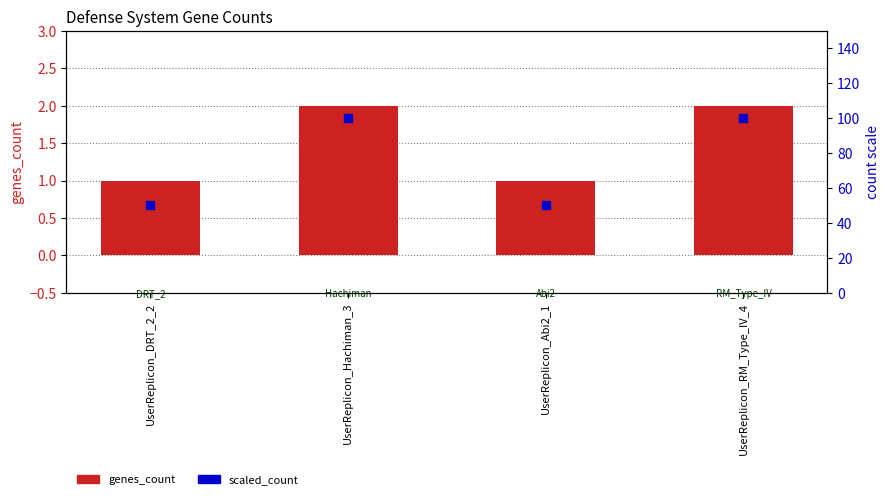

Which series has the largest total across all categories?

scaled_count